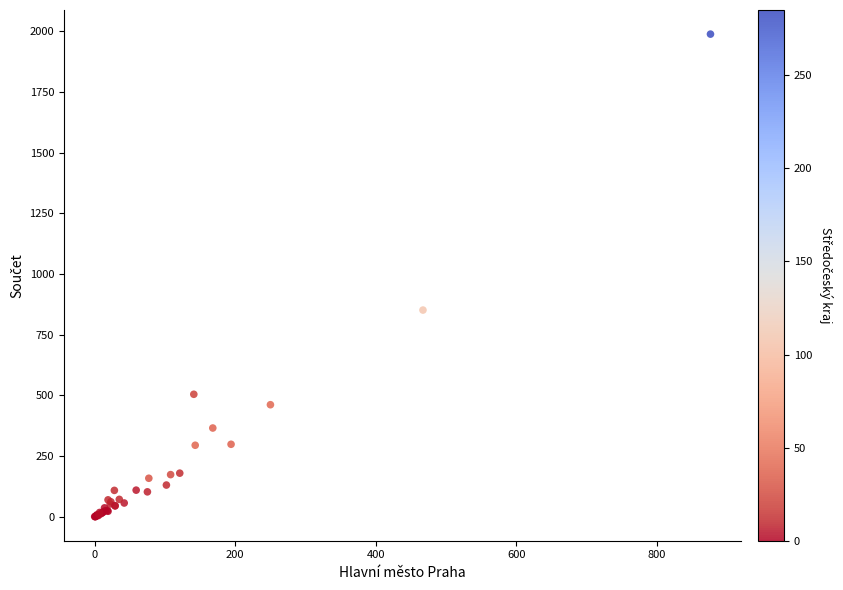

What Y value in the scatter plot is closest to 995?

852